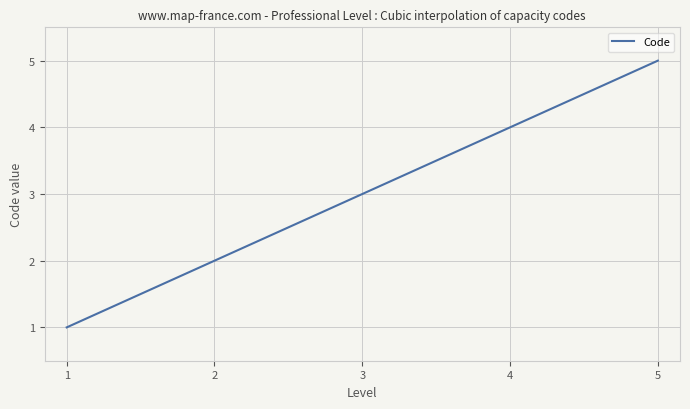

What is the greatest value displayed?

5.0